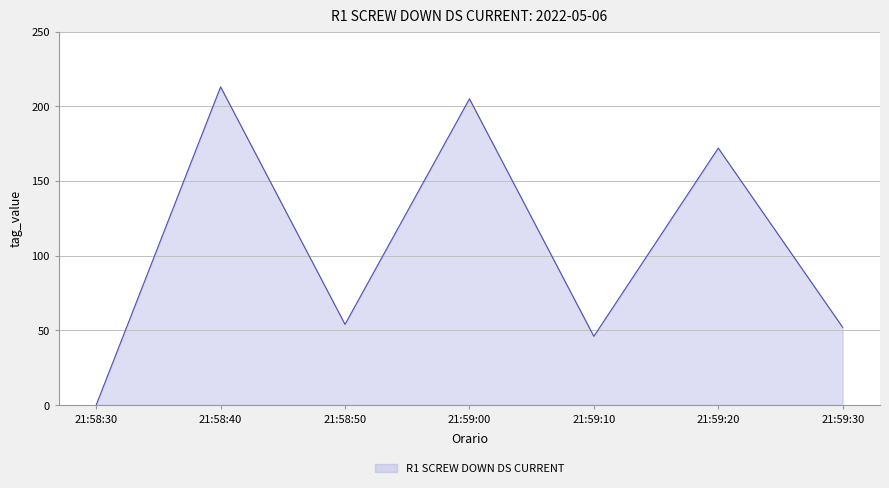

How many categories are shown in the chart?

7